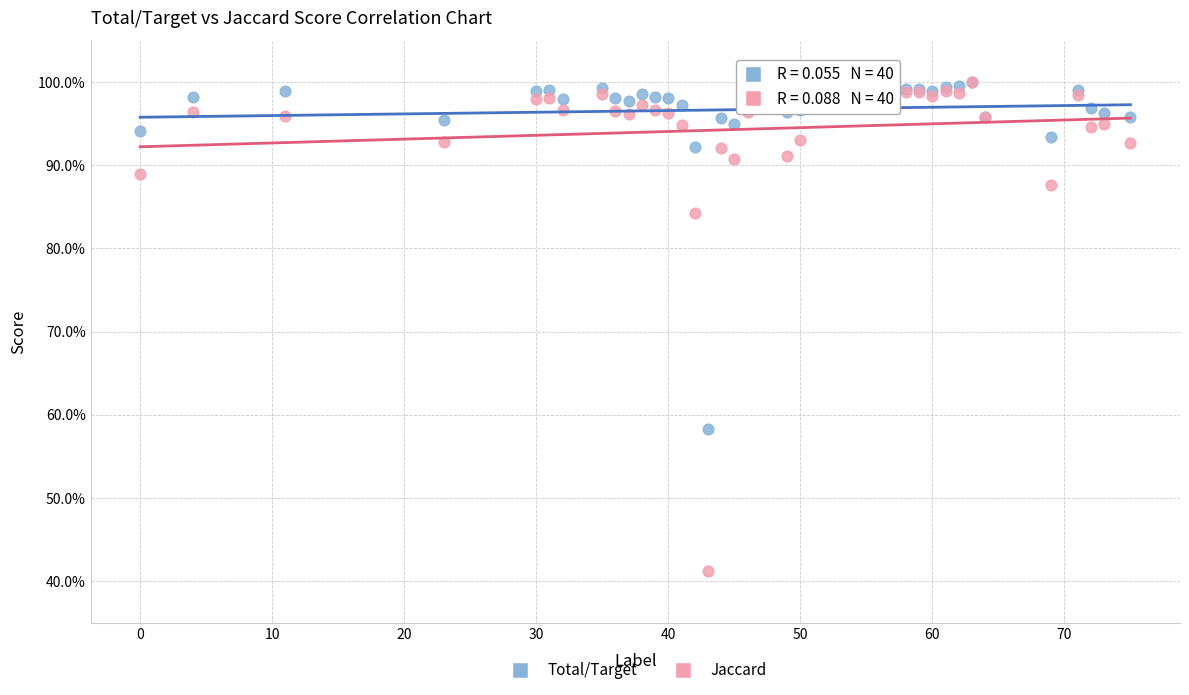

What are all the series names shown in the legend?

Total/Target, Jaccard